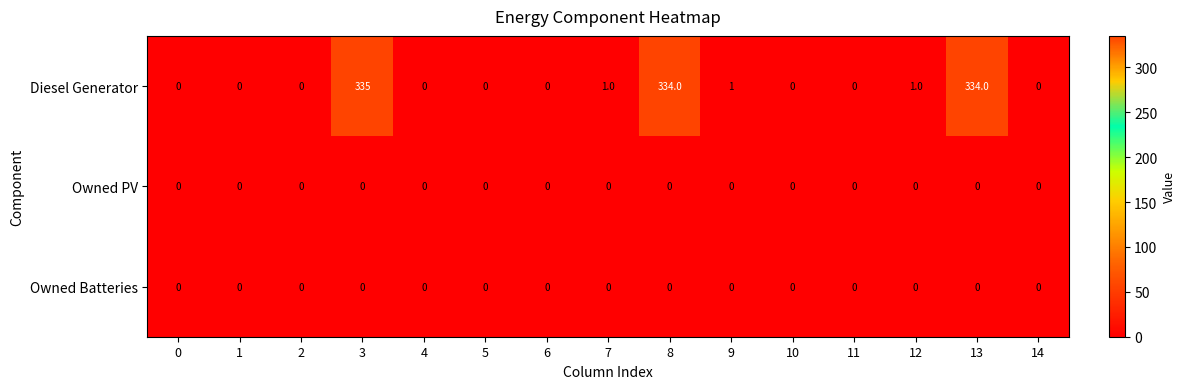

What is the maximum value shown in the chart?

335